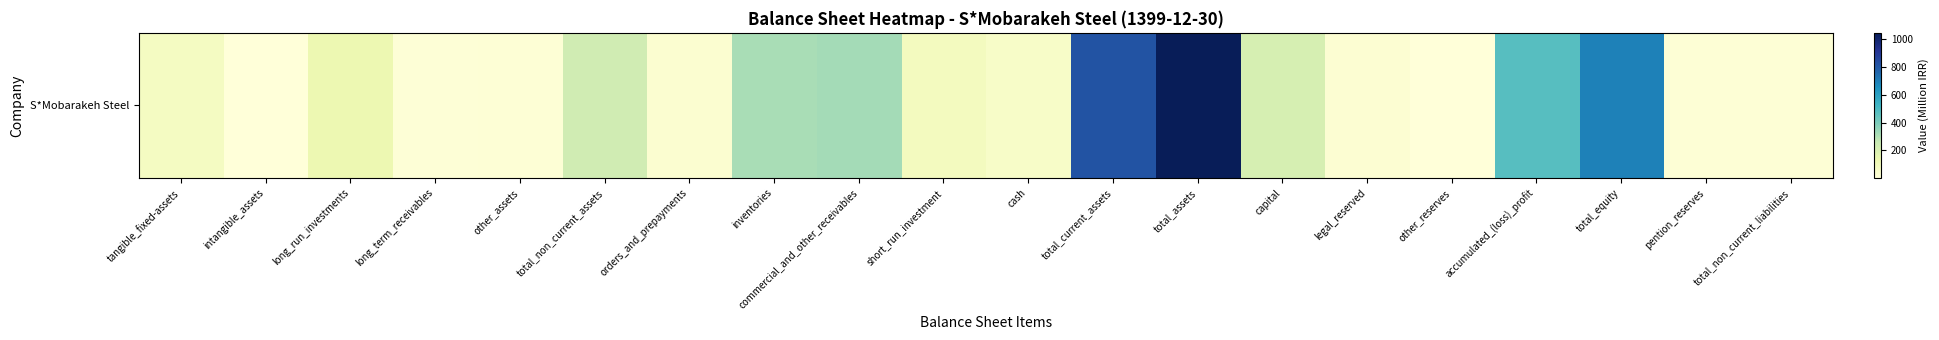

Rank the categories by value from lowest to highest.

other_reserves, intangible_assets, long_term_receivables, other_assets, pention_reserves, total_non_current_liabilities, legal_reserved, orders_and_prepayments, cash, tangible_fixed-assets, short_run_investment, long_run_investments, capital, total_non_current_assets, inventories, commercial_and_other_receivables, accumulated_(loss)_profit, total_equity, total_current_assets, total_assets